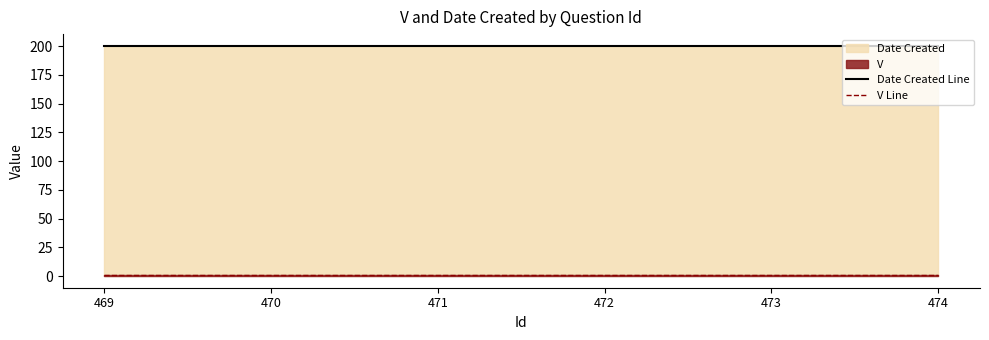

List the series in order of their overall mean, highest first.

Date Created Line, V Line